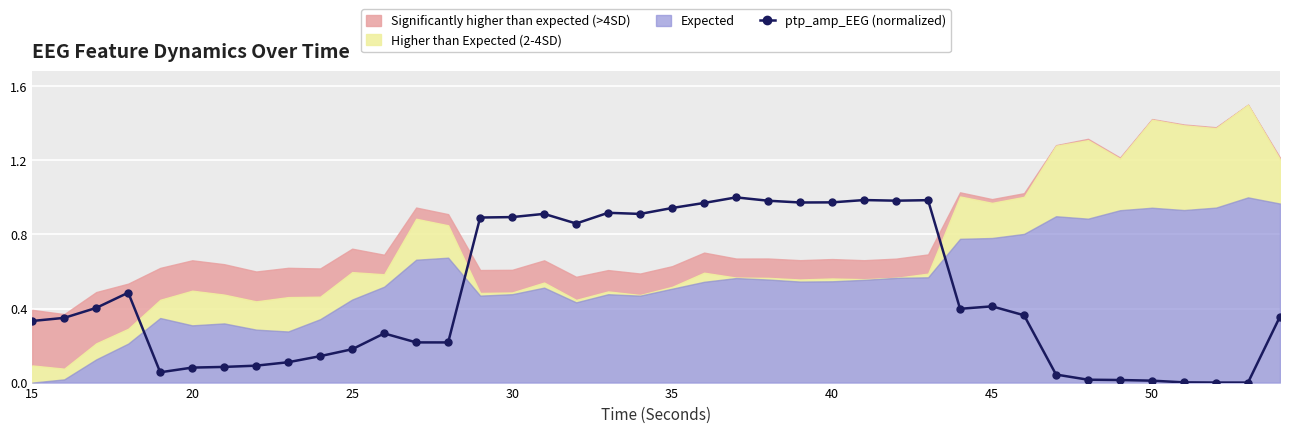

True or false: the data shows 0.2 at 50.

False